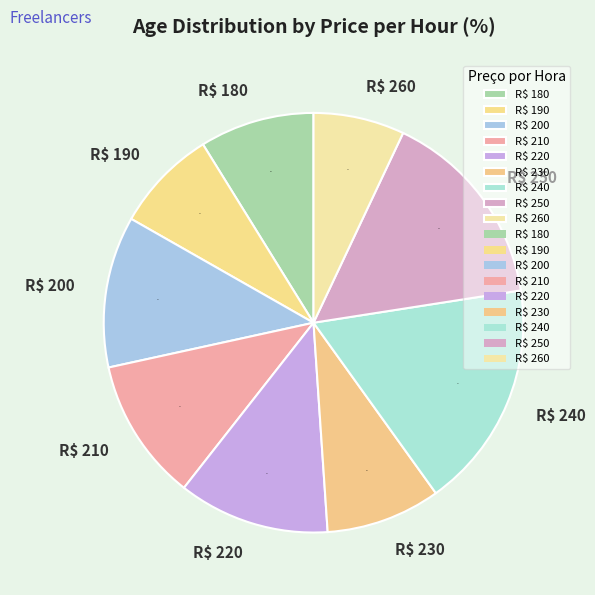

What percentage is the R$ 200 slice, to the nearest percent?

12%